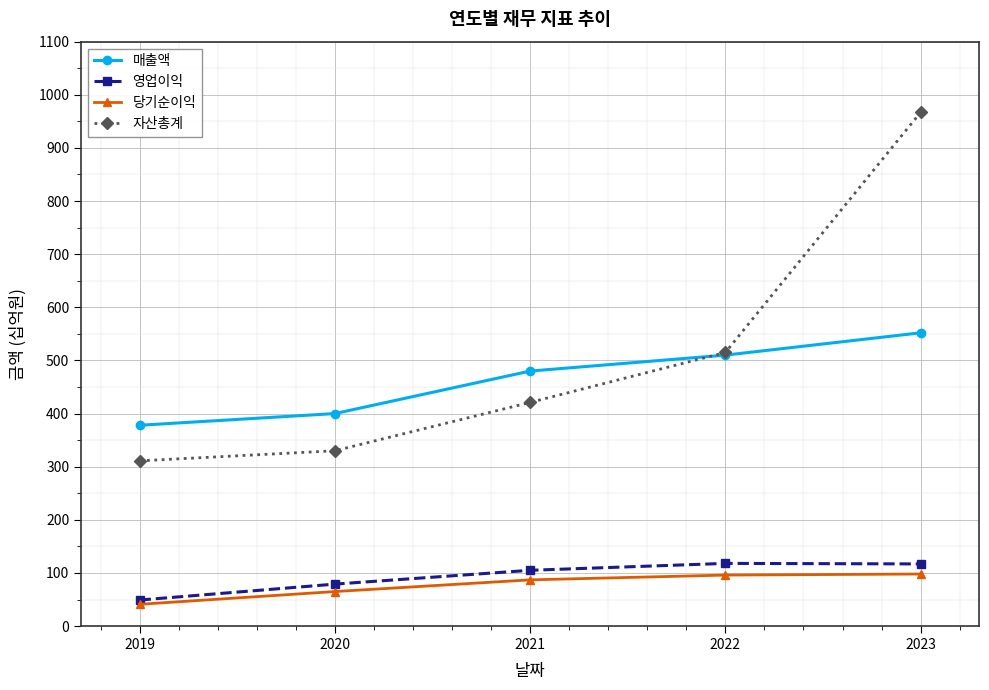

The value of 매출액 at 2021 is 480. True or false?

True